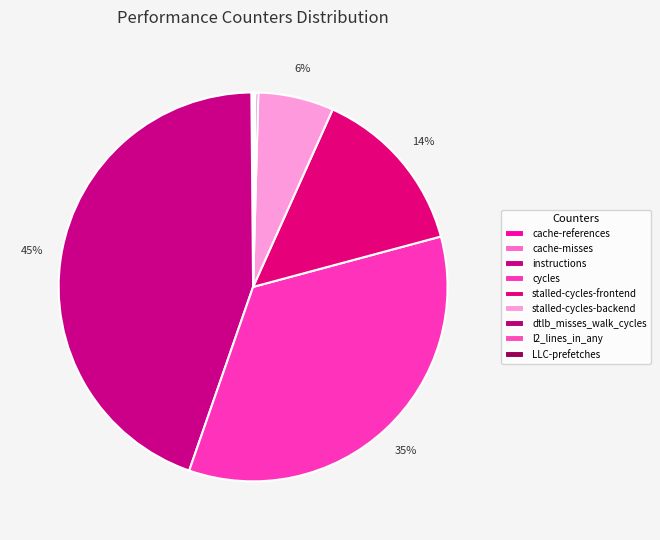

Which category has the biggest portion of the pie?

instructions